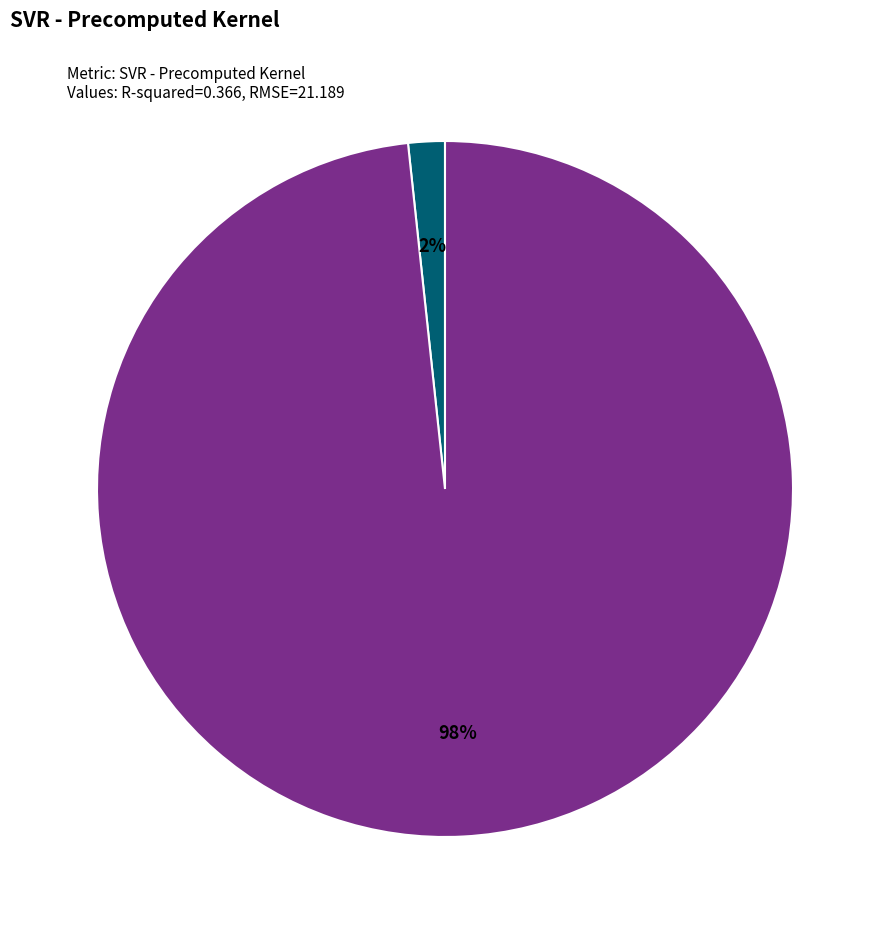

How many slices are in this pie chart?

2